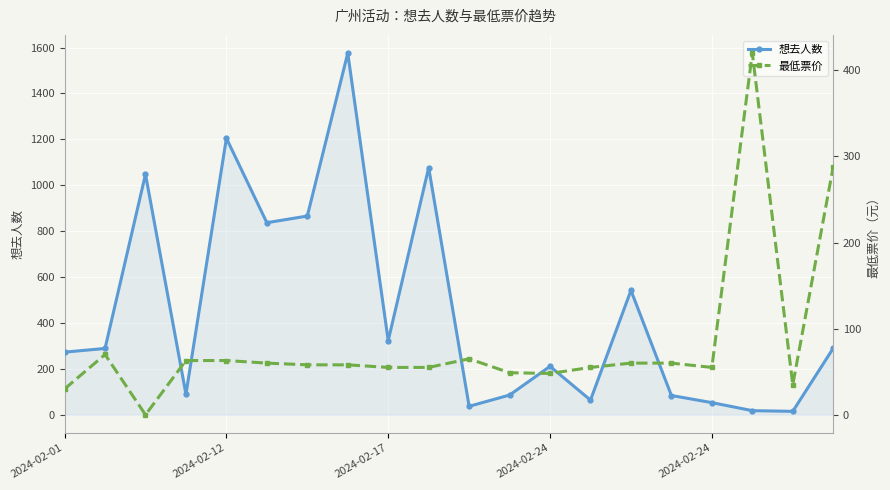

The 最低票价 series shows 97.8 at 9. True or false?

False